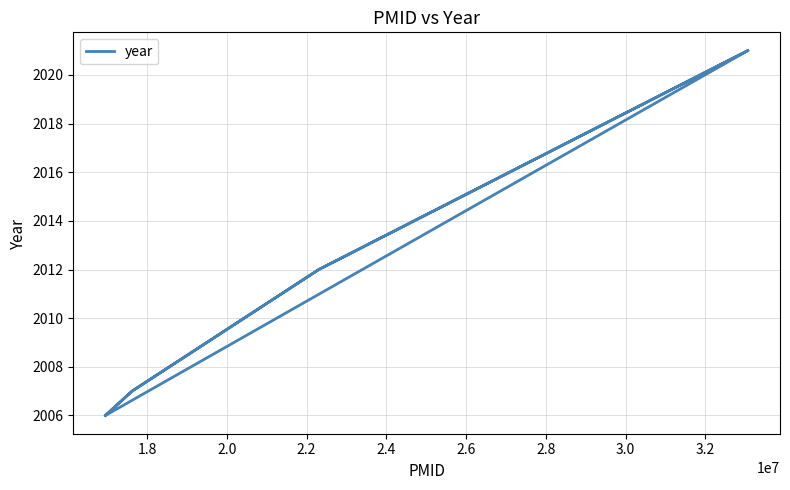

What is the minimum value shown in the chart?

2006